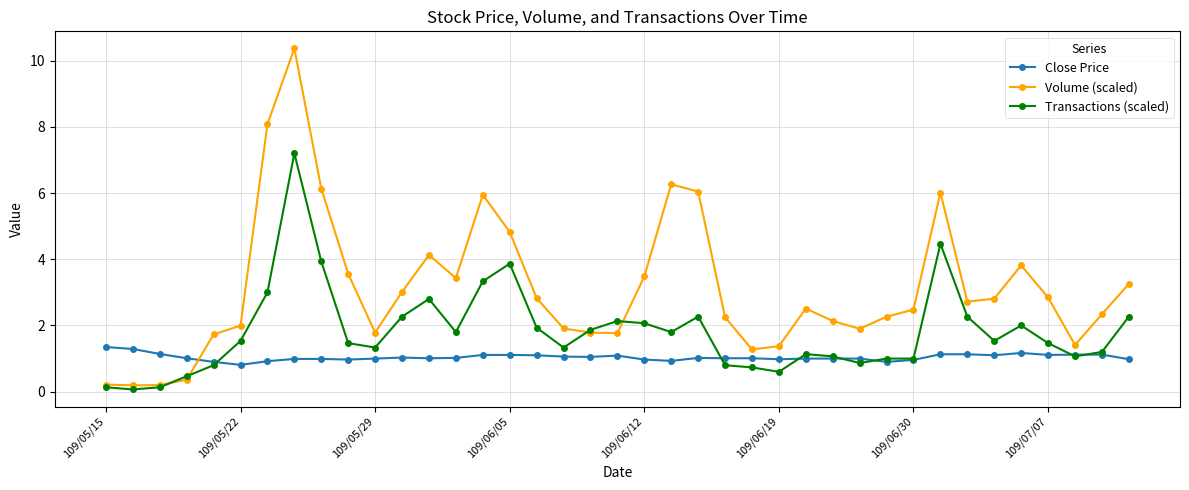

Which series has the widest spread of values?

Volume (scaled)